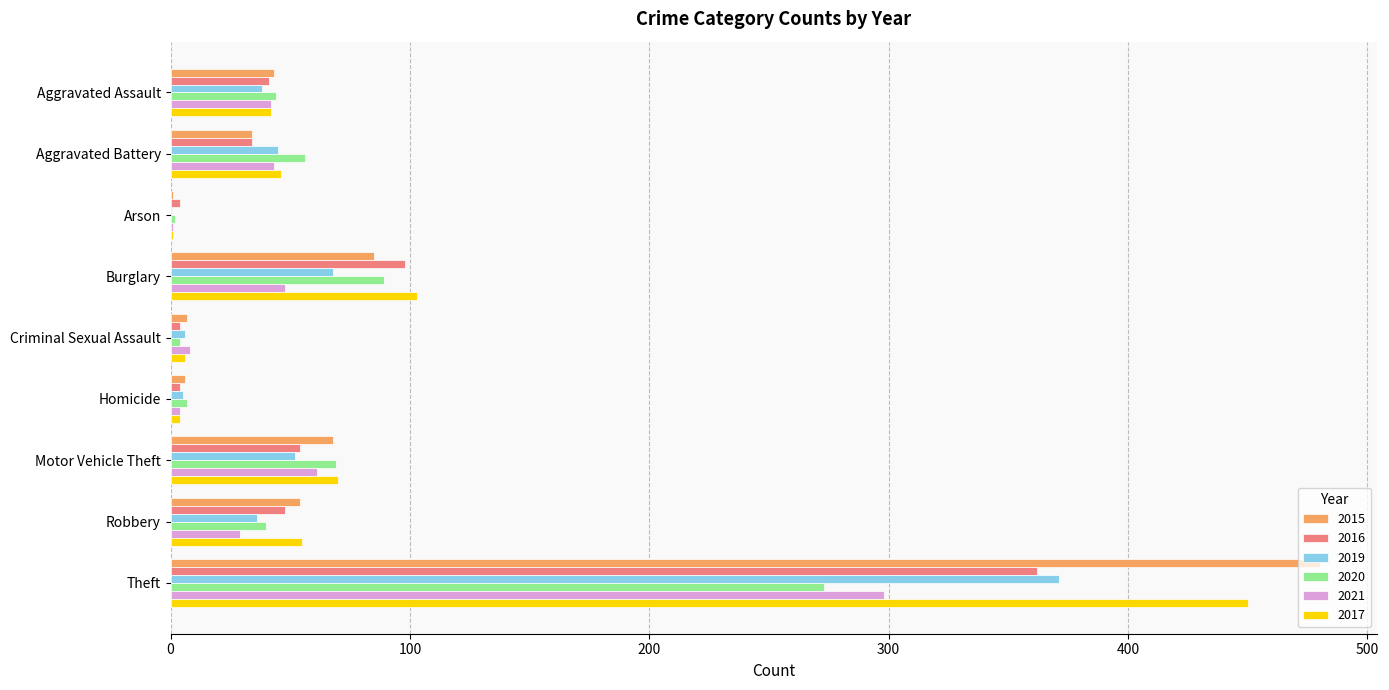

What is the maximum value for 2016?

362